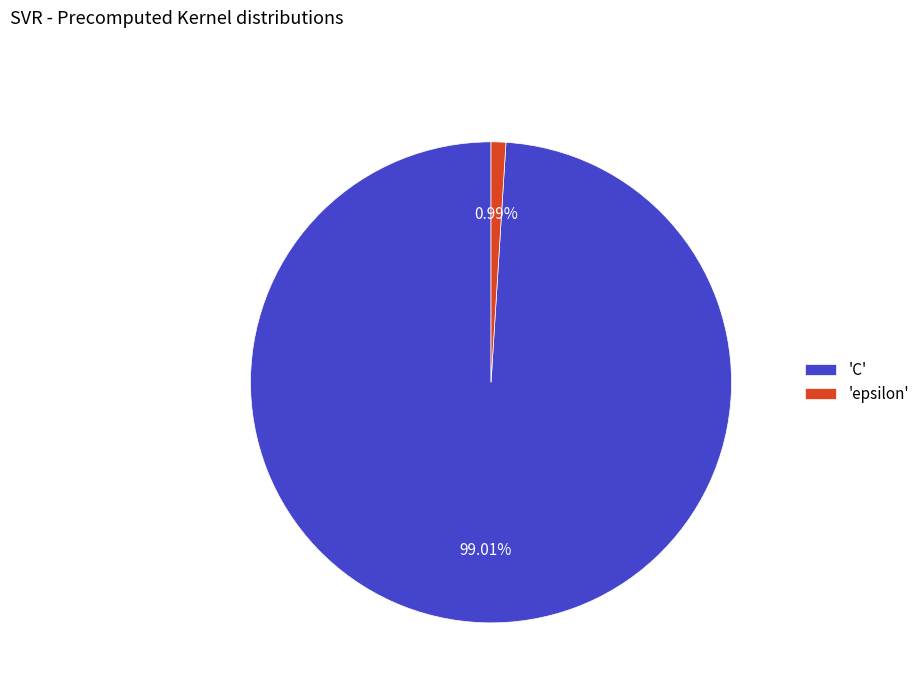

Which category has the biggest portion of the pie?

'C'